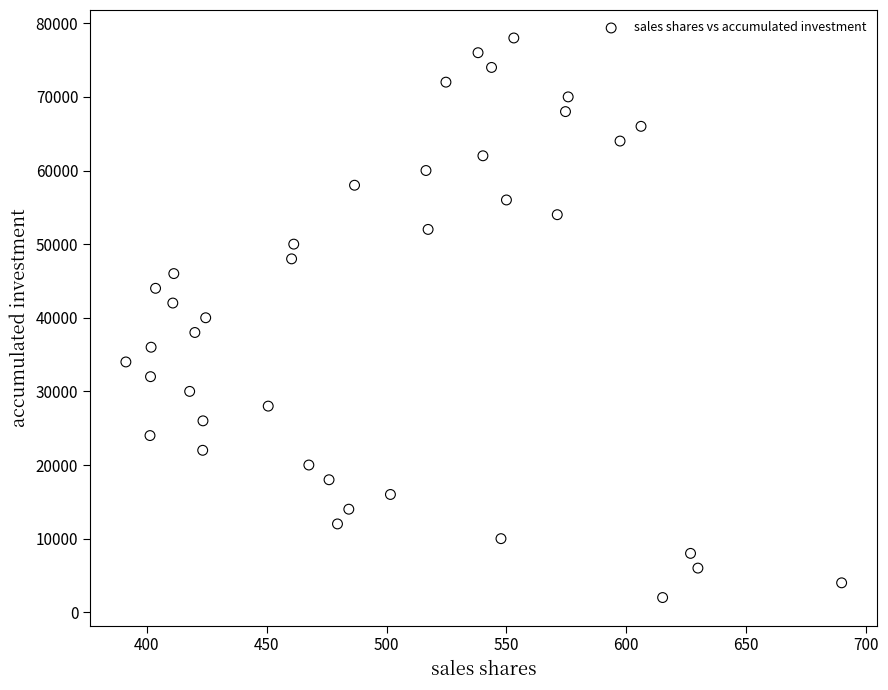

What is the range of Y values (max minus min)?

76000